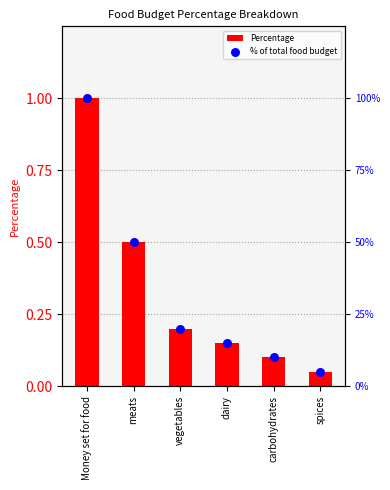

Is the value of % of total food budget at dairy greater than the value of Percentage at dairy?

Yes